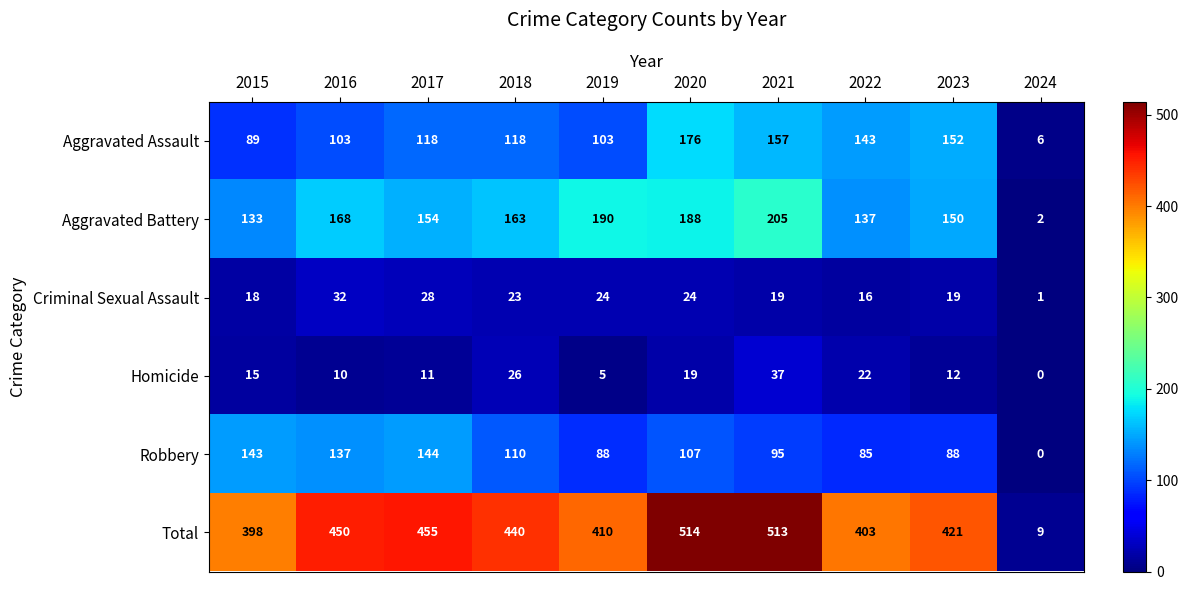

What is the maximum value shown in the chart?

514